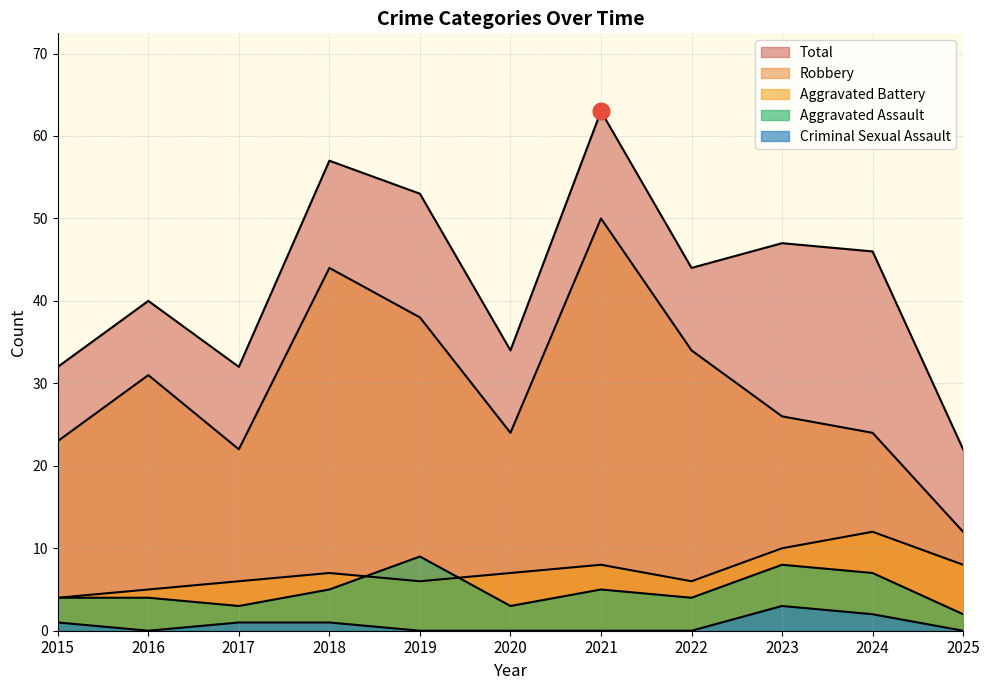

What is the sum of all Criminal Sexual Assault values?

8